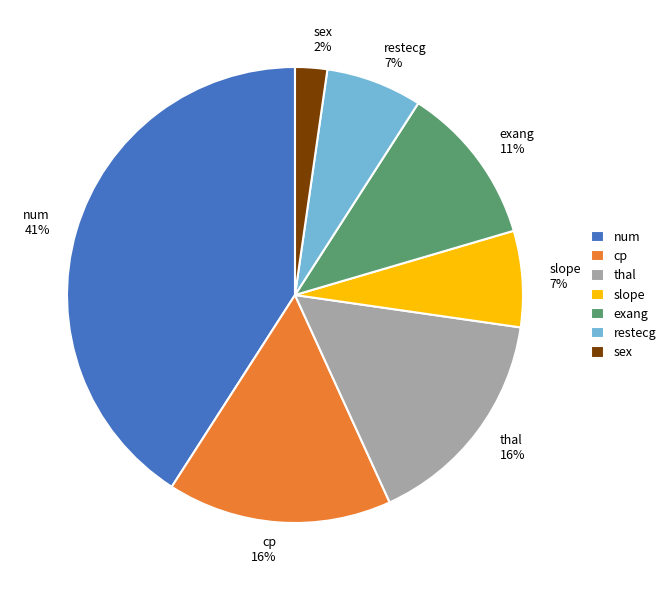

Do thal 16% and slope 7% together represent more than half of the pie?

No